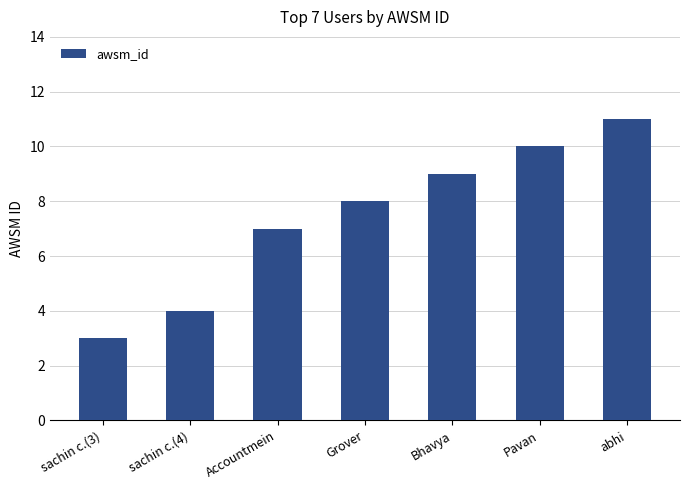

The chart shows a value of 12 at Accountmein. True or false?

False